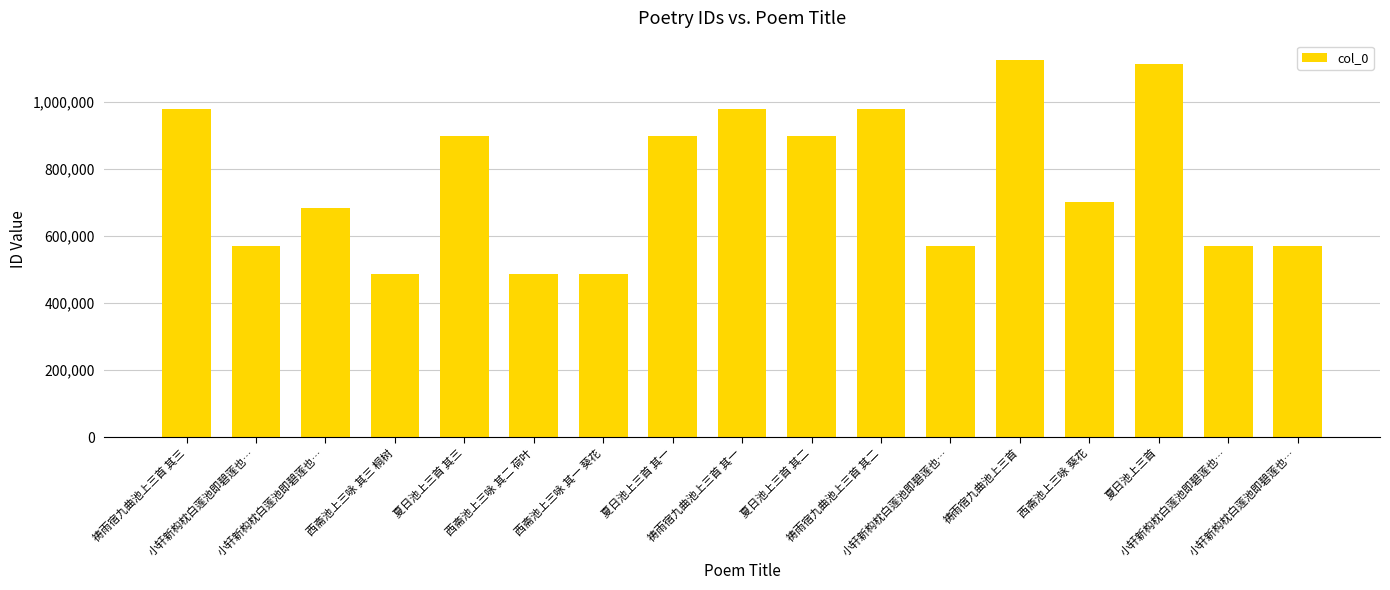

How many data points are less than 700603?

8